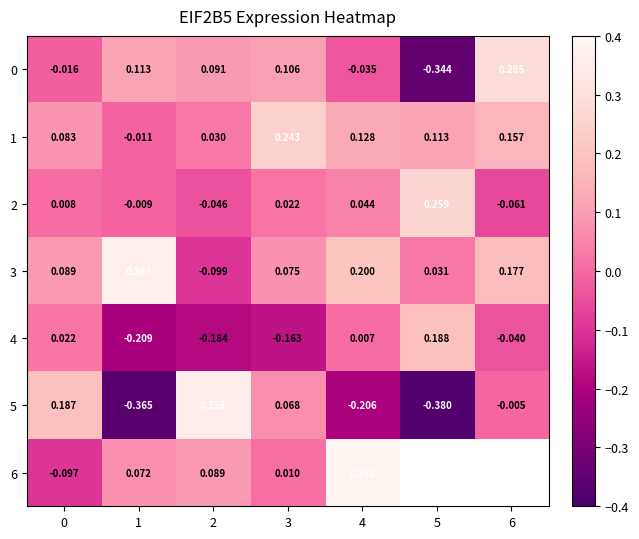

What is the total value across all series at 2?

0.2